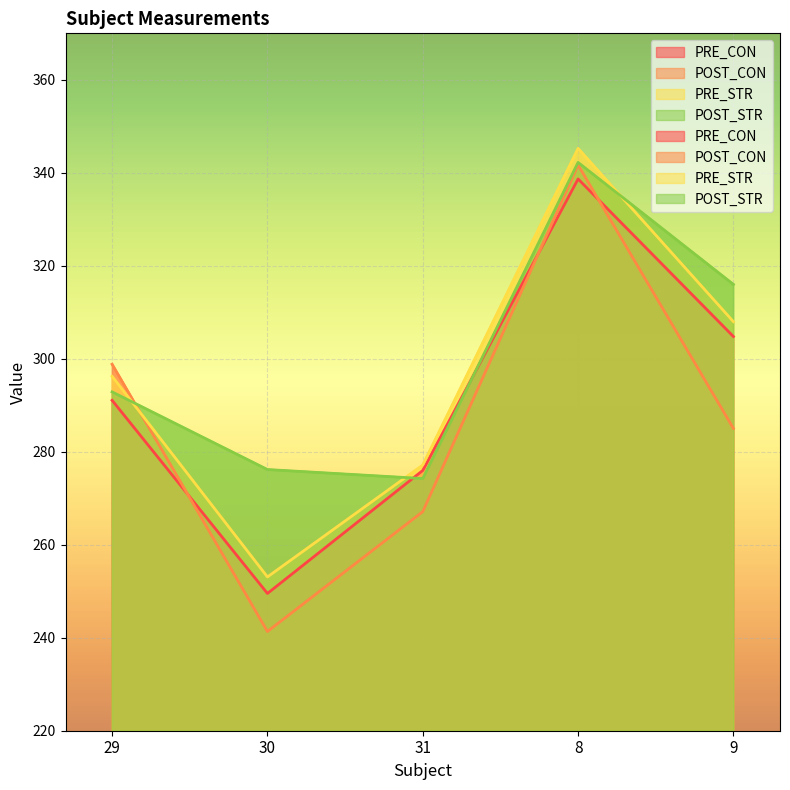

At which category does PRE_STR reach its first local peak?

8